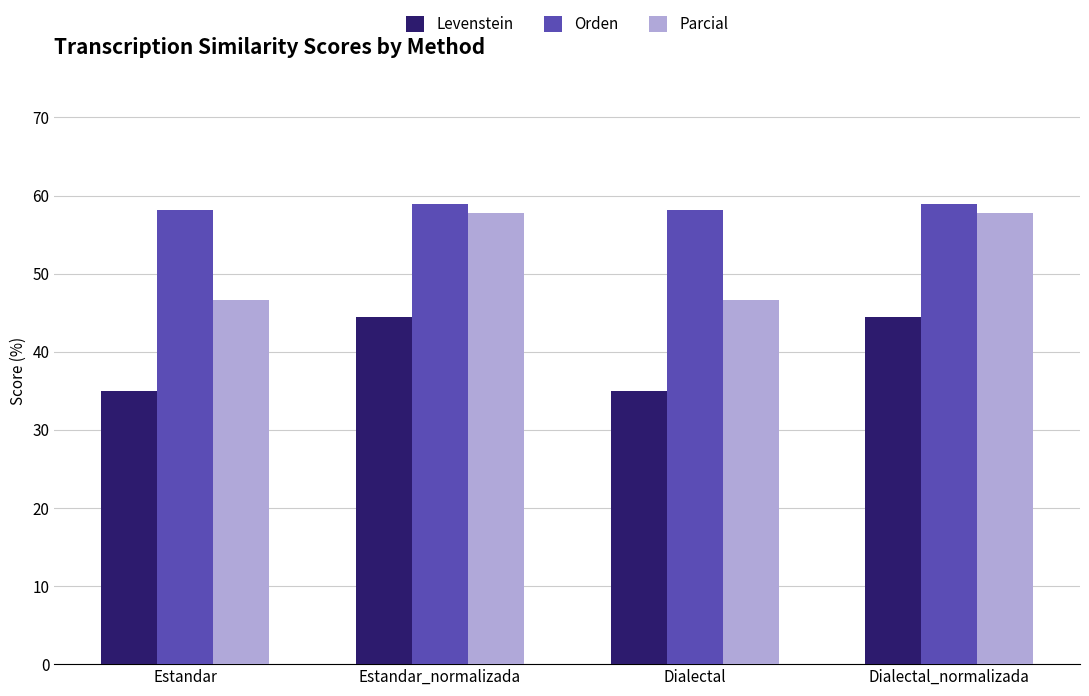

What is the total value across all series at Estandar_normalizada?

161.2